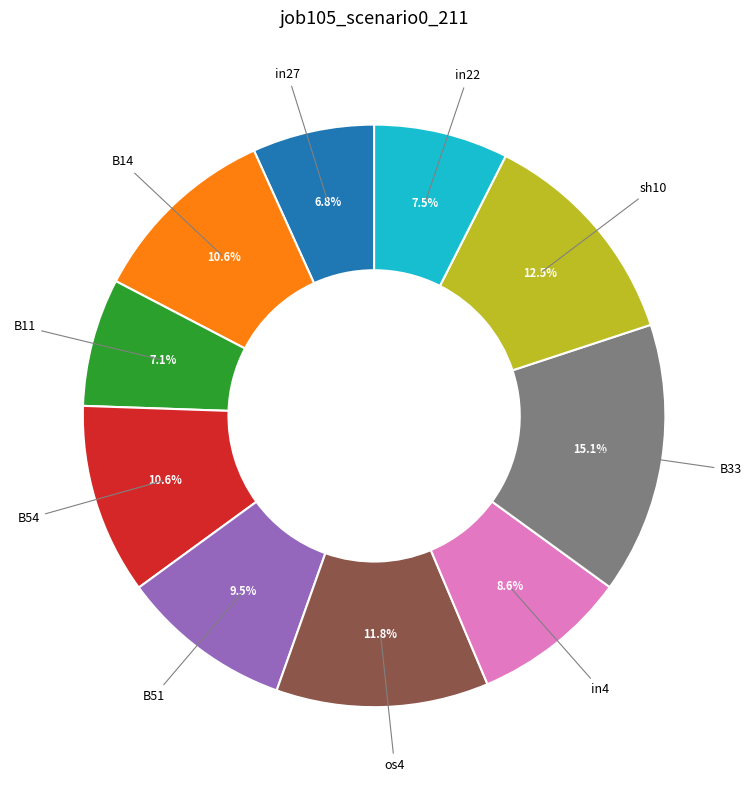

Which has a higher value, B11 or B14?

B14